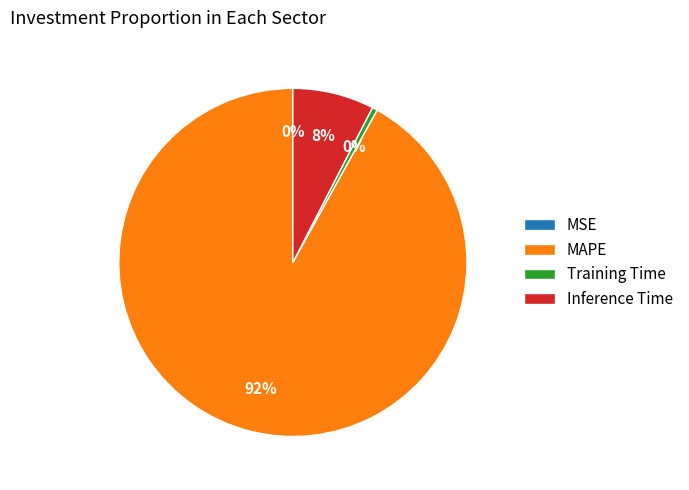

Do Training Time and MAPE together represent more than half of the pie?

Yes